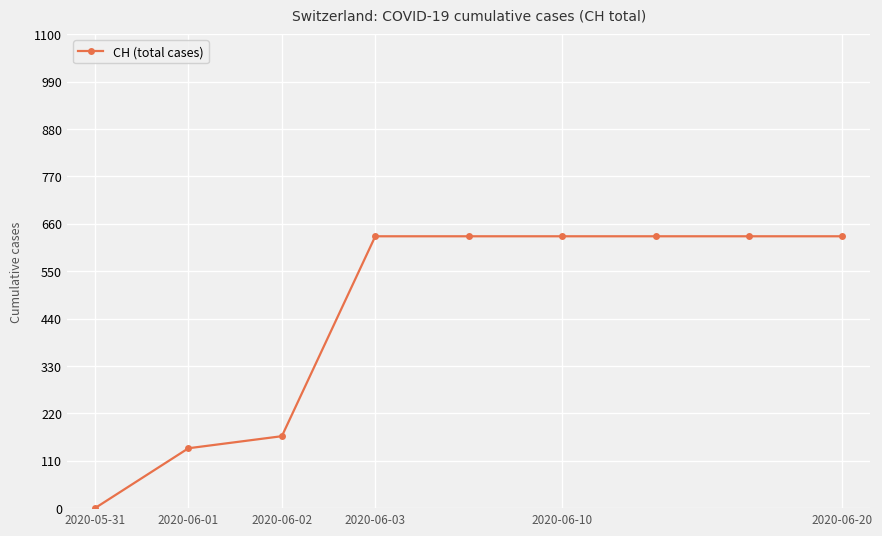

What is the difference between the maximum and minimum values?

631